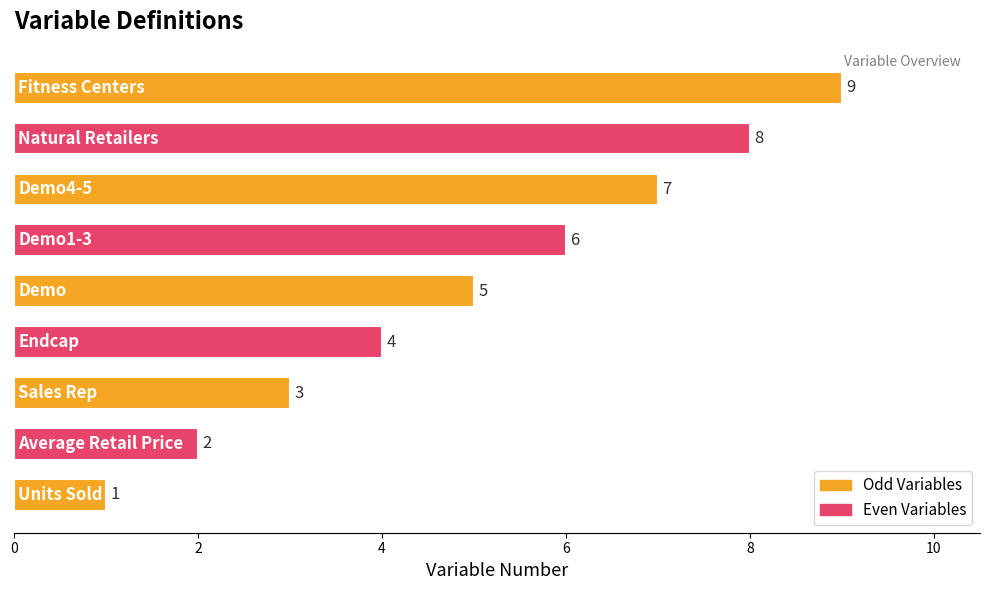

What is the difference between the maximum and minimum values?

8